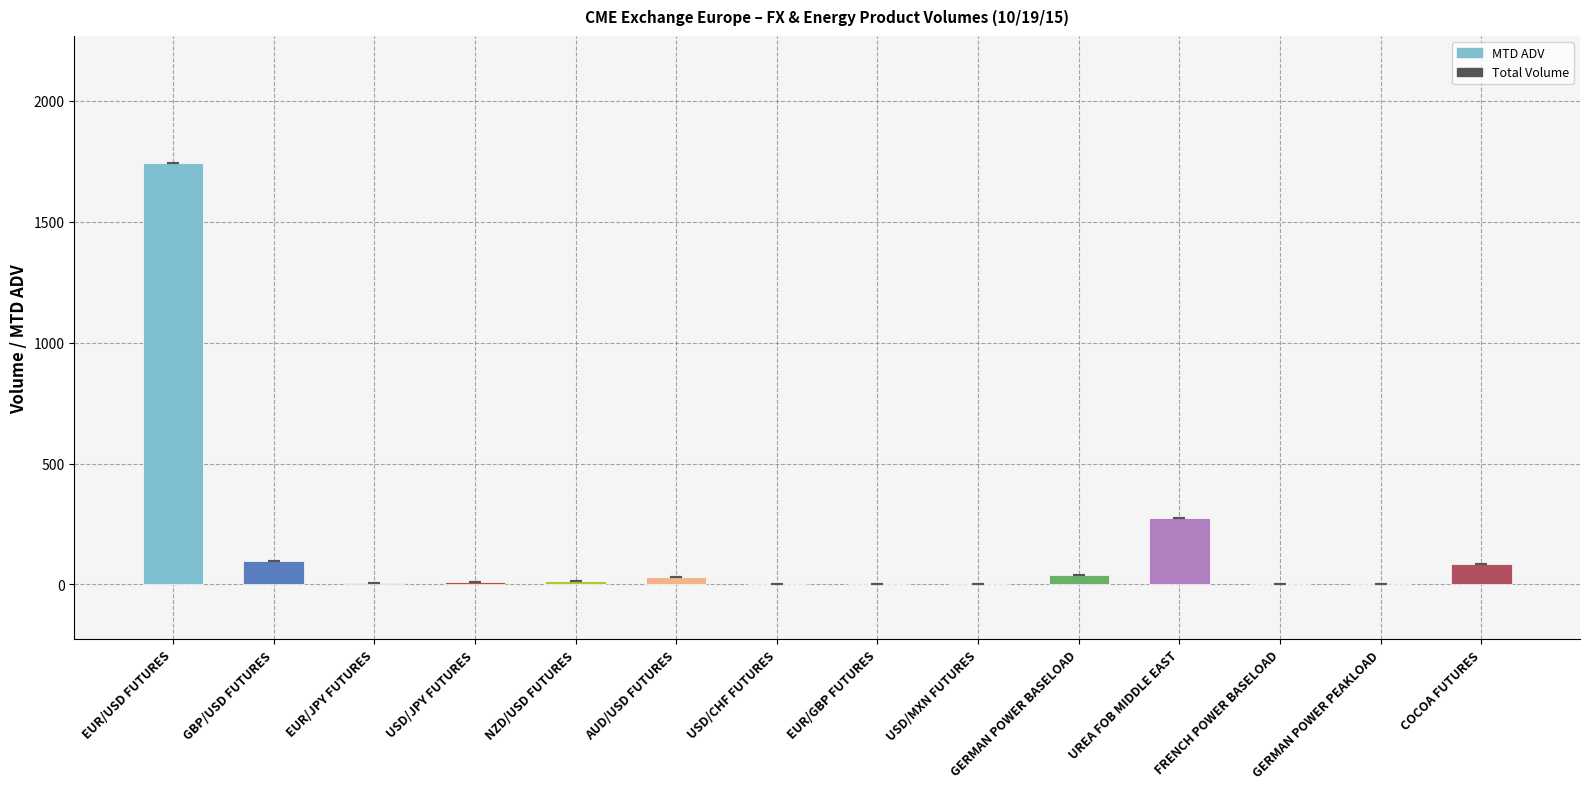

At which category does the chart reach its peak across all series?

EUR/USD FUTURES